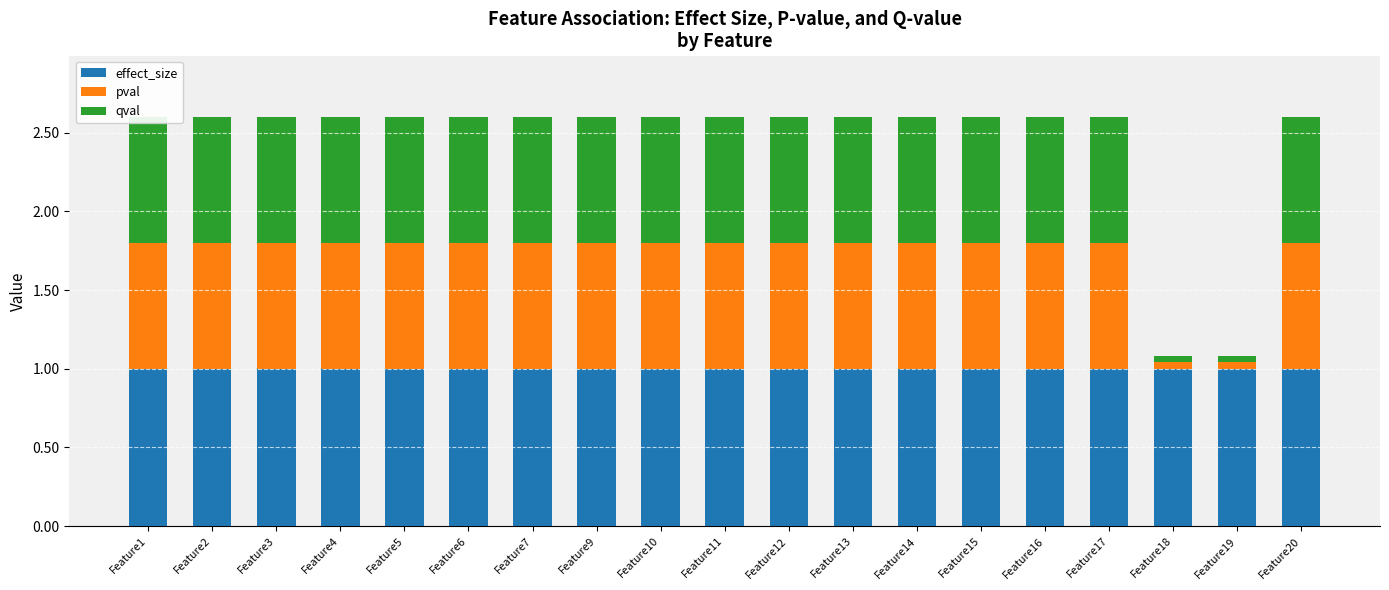

At how many categories does at least one series exceed 0?

19